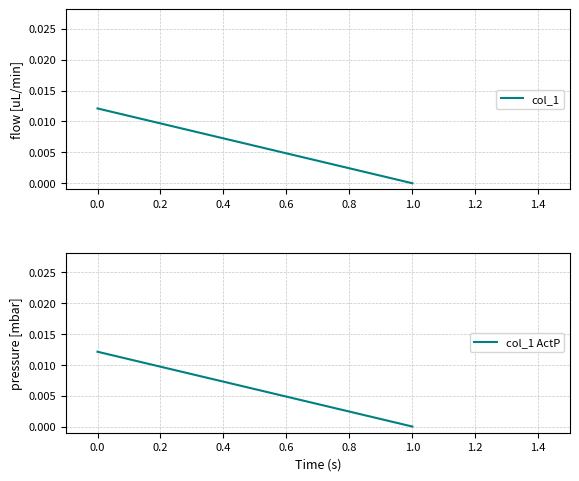

Is it true that col_1 ActP equals 0.0 at 1.0?

True